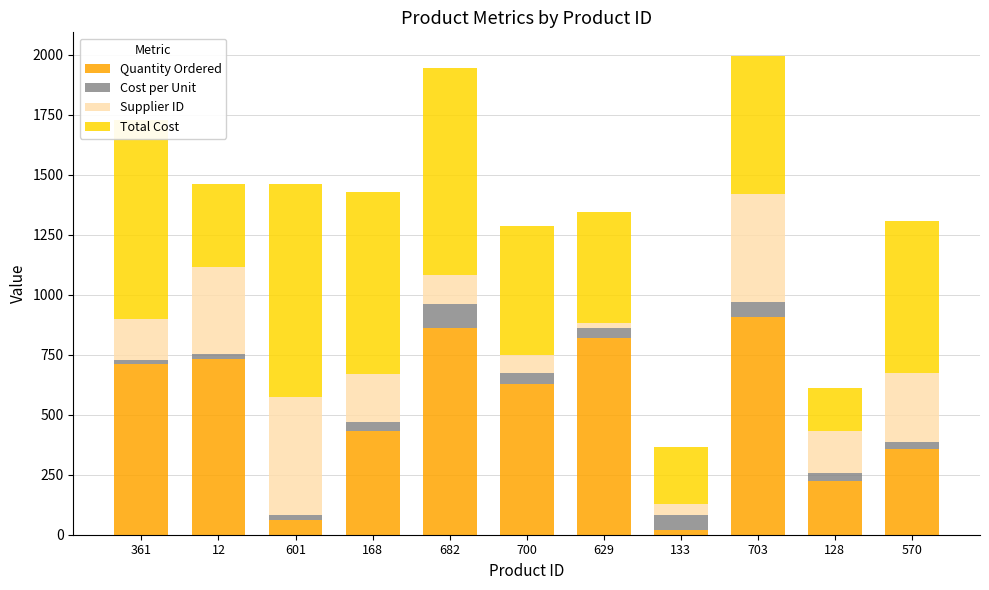

The value of Quantity Ordered at 128 is 317. True or false?

False